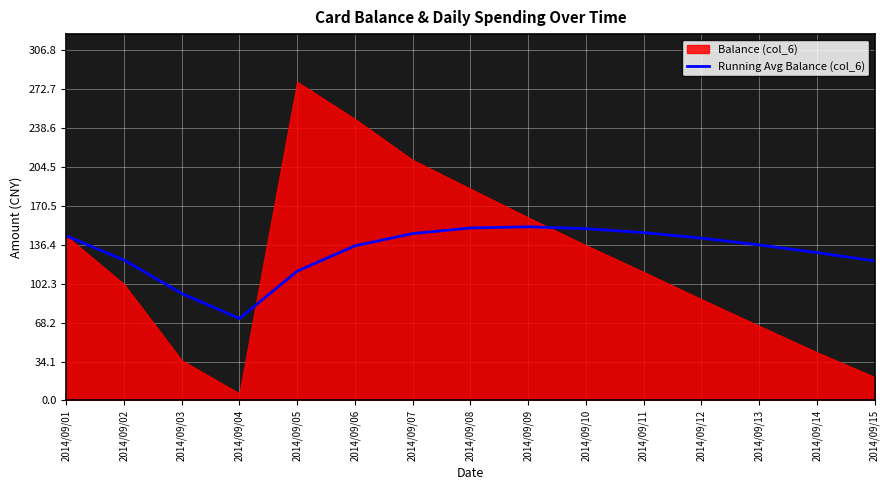

How many lines are shown in the chart?

1